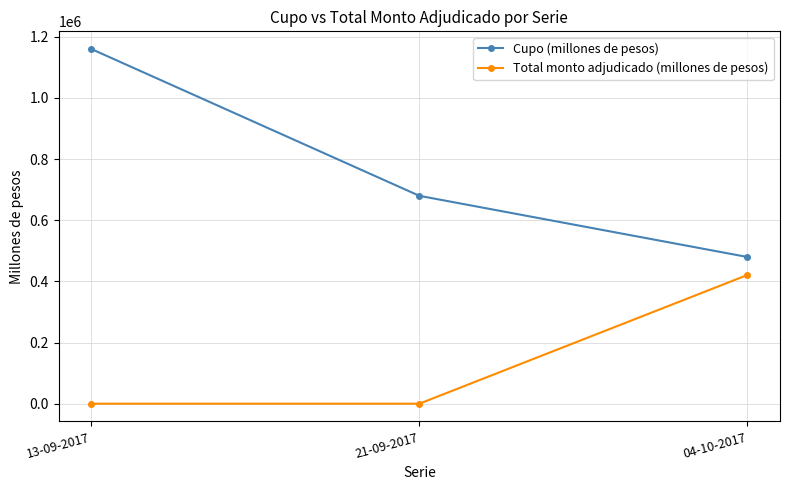

What is the label of the 1st point from the left?

13-09-2017